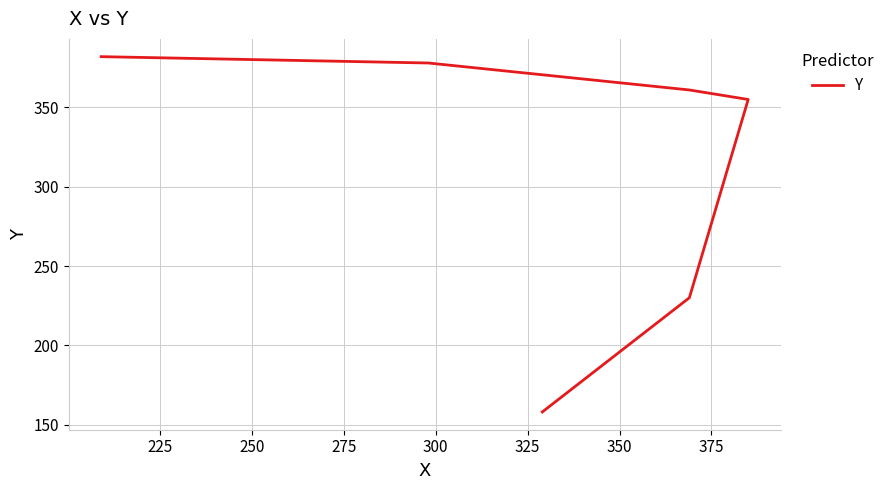

Count the number of data series in this chart.

1